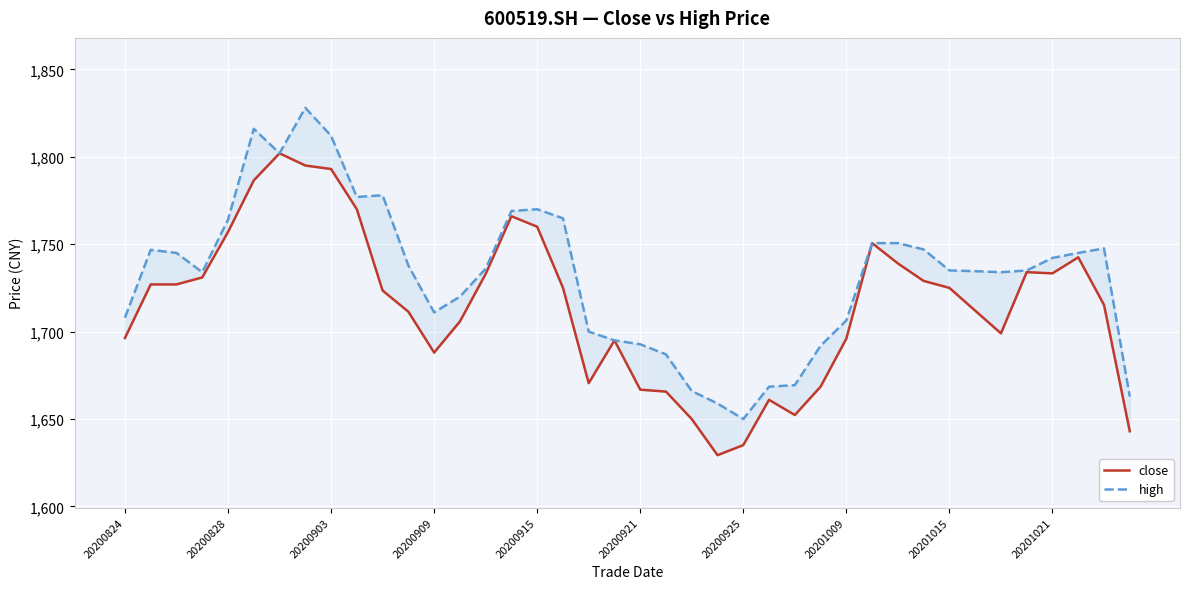

Where is the first local minimum for close?

20200909